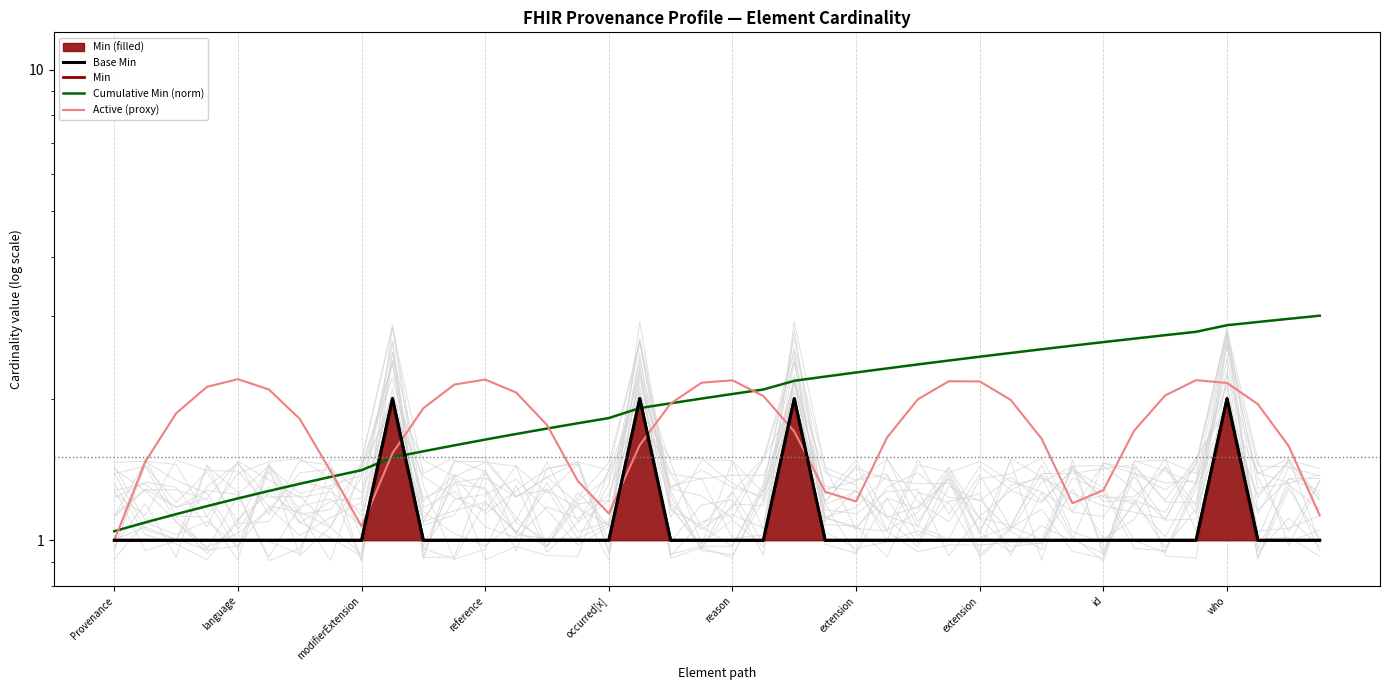

How many data points does each series have?

40